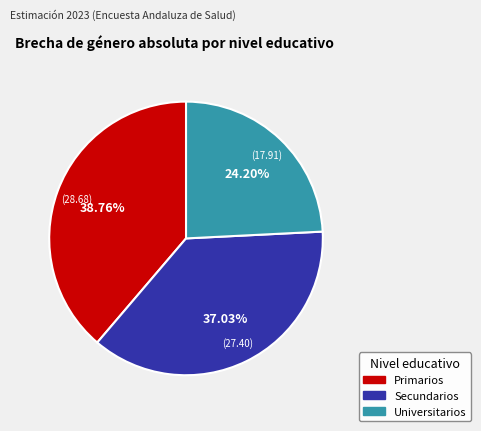

To the nearest percent, what portion does Secundarios represent?

37%